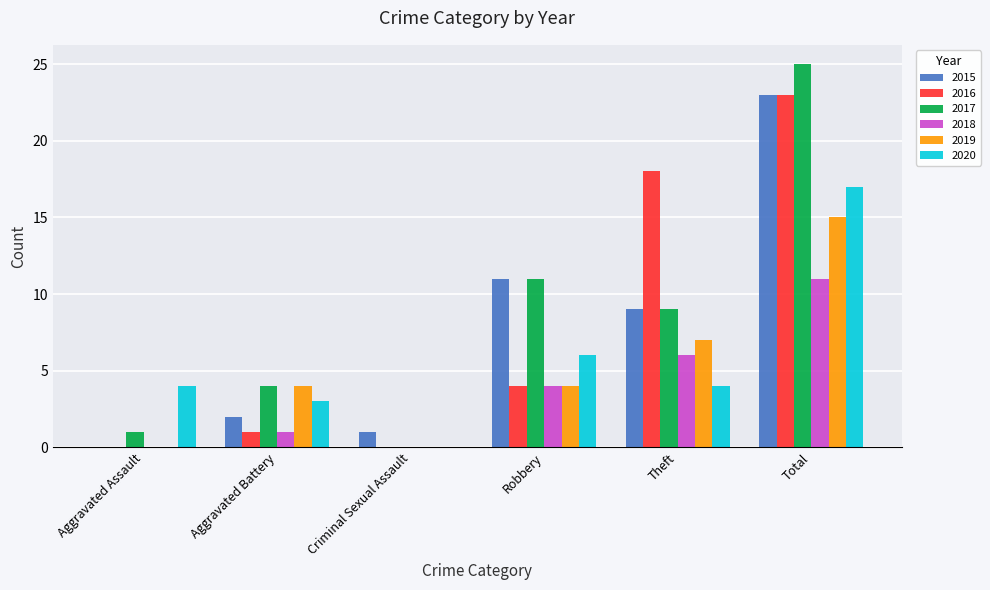

Reading right to left, list all the values displayed in this chart.

2015: Total=23	Theft=9	Robbery=11	Criminal Sexual Assault=1	Aggravated Battery=2	Aggravated Assault=0
2016: Total=23	Theft=18	Robbery=4	Criminal Sexual Assault=0	Aggravated Battery=1	Aggravated Assault=0
2017: Total=25	Theft=9	Robbery=11	Criminal Sexual Assault=0	Aggravated Battery=4	Aggravated Assault=1
2018: Total=11	Theft=6	Robbery=4	Criminal Sexual Assault=0	Aggravated Battery=1	Aggravated Assault=0
2019: Total=15	Theft=7	Robbery=4	Criminal Sexual Assault=0	Aggravated Battery=4	Aggravated Assault=0
2020: Total=17	Theft=4	Robbery=6	Criminal Sexual Assault=0	Aggravated Battery=3	Aggravated Assault=4